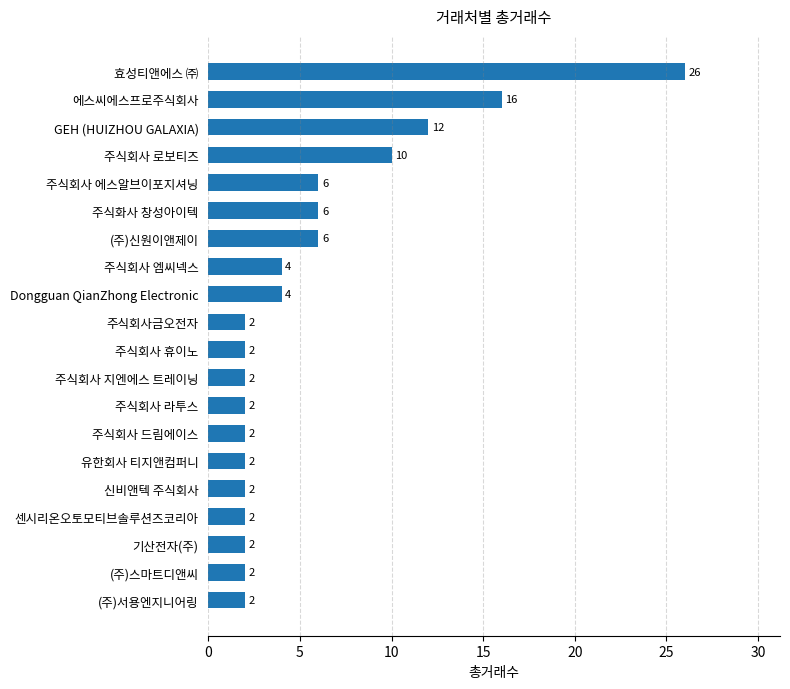

Reading bottom to top, list all the values displayed in this chart.

(주)서용엔지니어링=2	(주)스마트디앤씨=2	기산전자(주)=2	센시리온오토모티브솔루션즈코리아=2	신비앤텍 주식회사=2	유한회사 티지앤컴퍼니=2	주식회사 드림에이스=2	주식회사 라투스=2	주식회사 지엔에스 트레이닝=2	주식회사 휴이노=2	주식회사금오전자=2	Dongguan QianZhong Electronic=4	주식회사 엠씨넥스=4	(주)신원이앤제이=6	주식화사 창성아이텍=6	주식회사 에스알브이포지셔닝=6	주식회사 로보티즈=10	GEH (HUIZHOU GALAXIA)=12	에스씨에스프로주식회사=16	효성티앤에스 ㈜=26